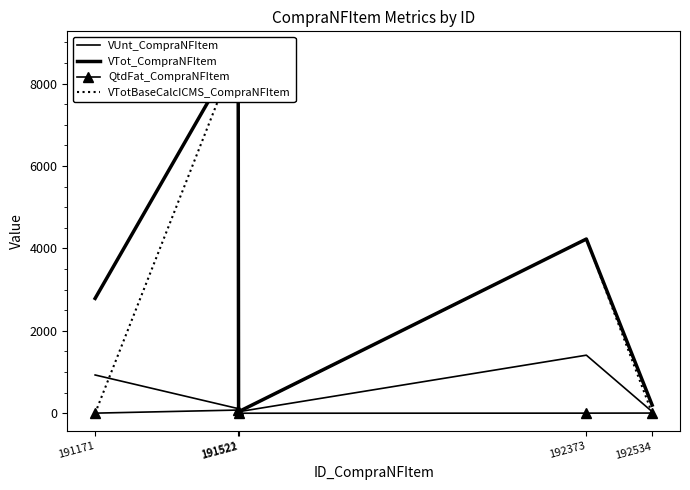

Rank the series at 191171 from highest to lowest value.

VTot_CompraNFItem, VUnt_CompraNFItem, QtdFat_CompraNFItem, VTotBaseCalcICMS_CompraNFItem